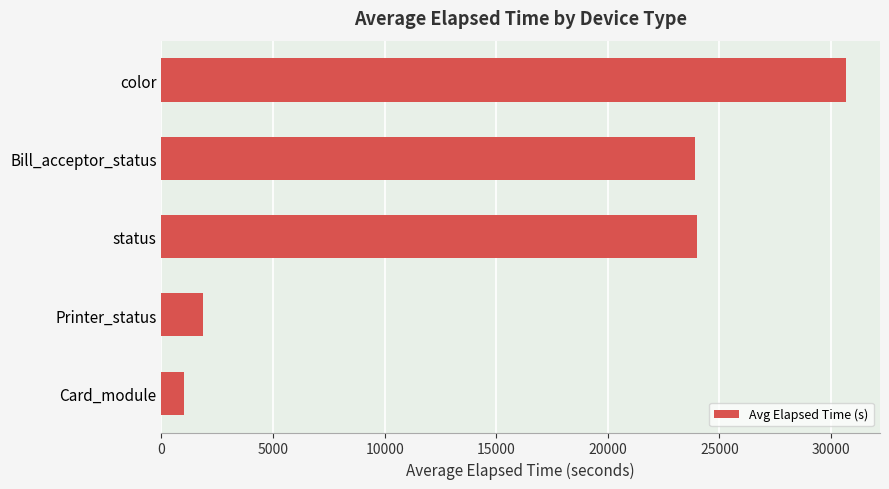

Is it true that the value at Card_module is 1009.8?

True